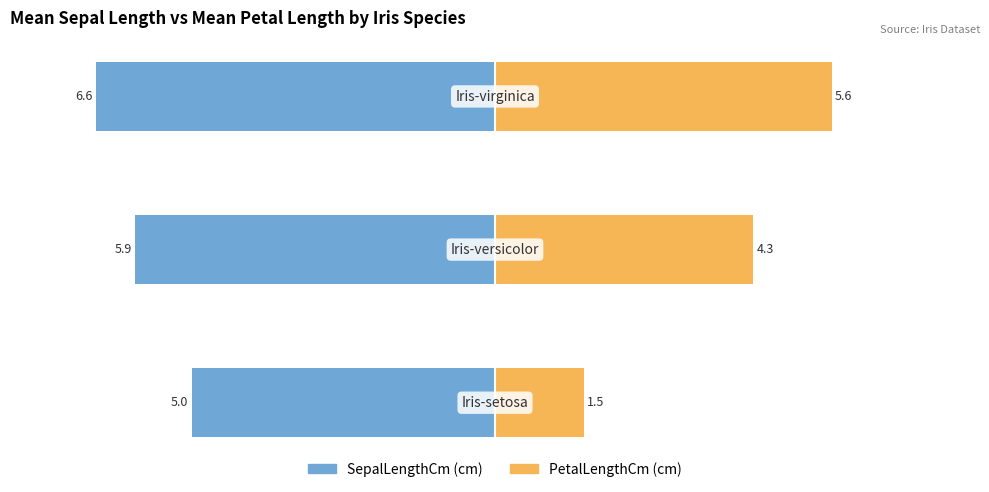

What is the value of the SepalLengthCm bar at the 2nd from the left?

5.9